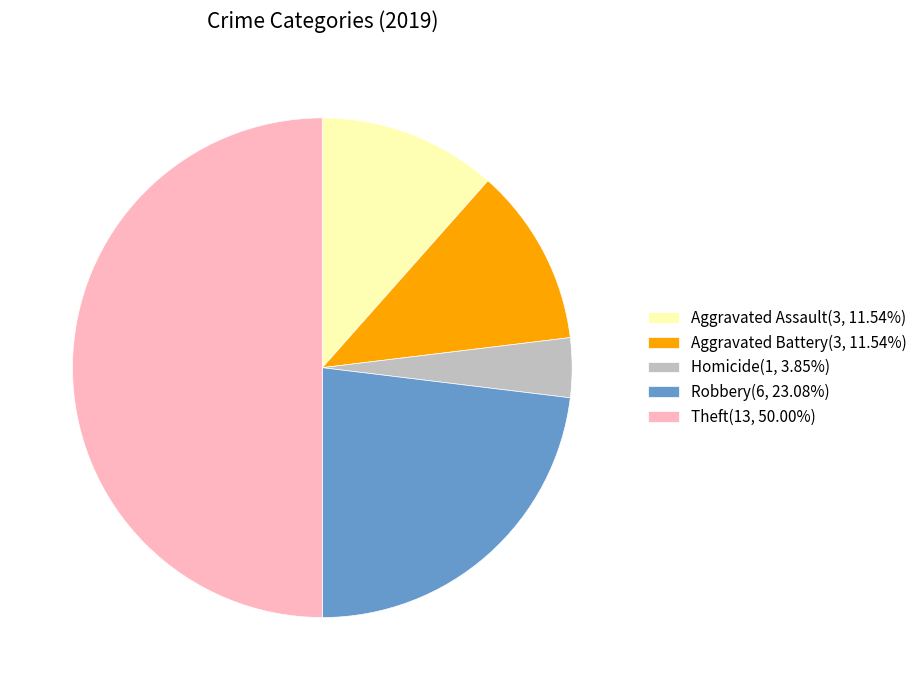

What is the ratio of the value at Theft(13, 50.00%) to the value at Robbery(6, 23.08%)?

2.2